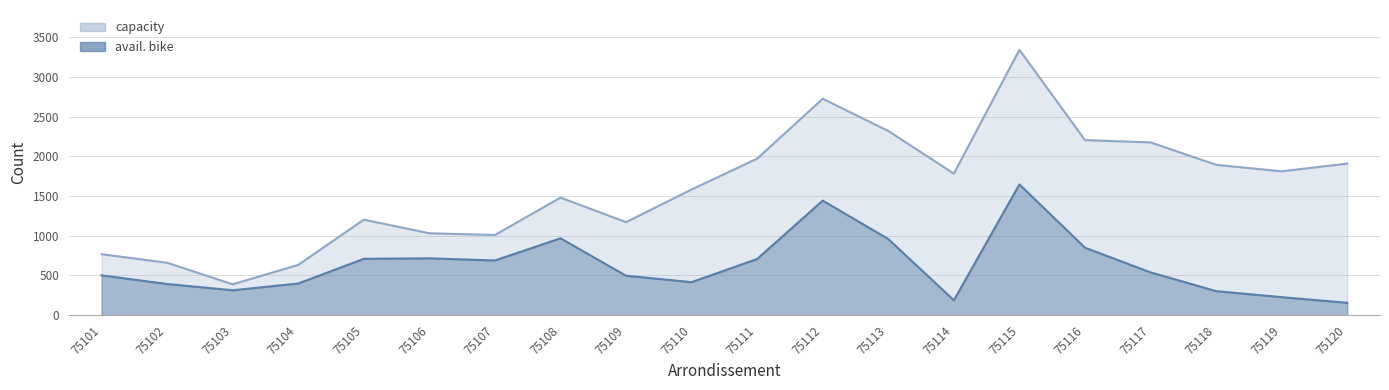

True or false: capacity has more than 0 points higher than both neighbors.

True